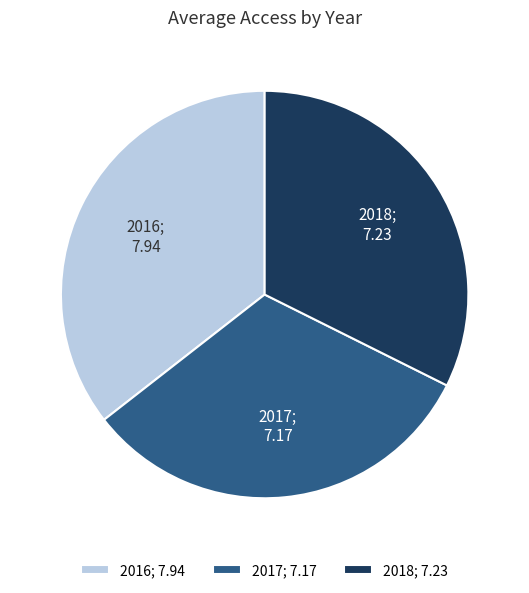

Does any single category account for the majority?

No